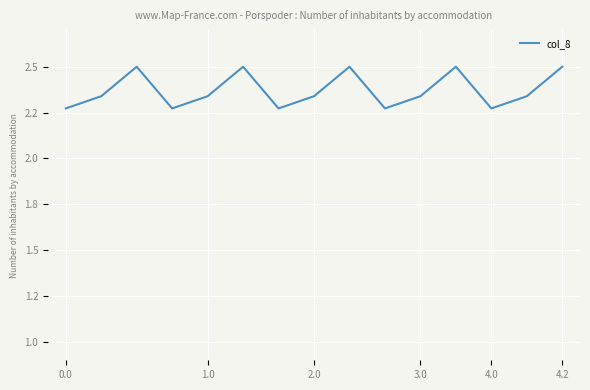

What is the difference between the maximum and second lowest values?

0.2